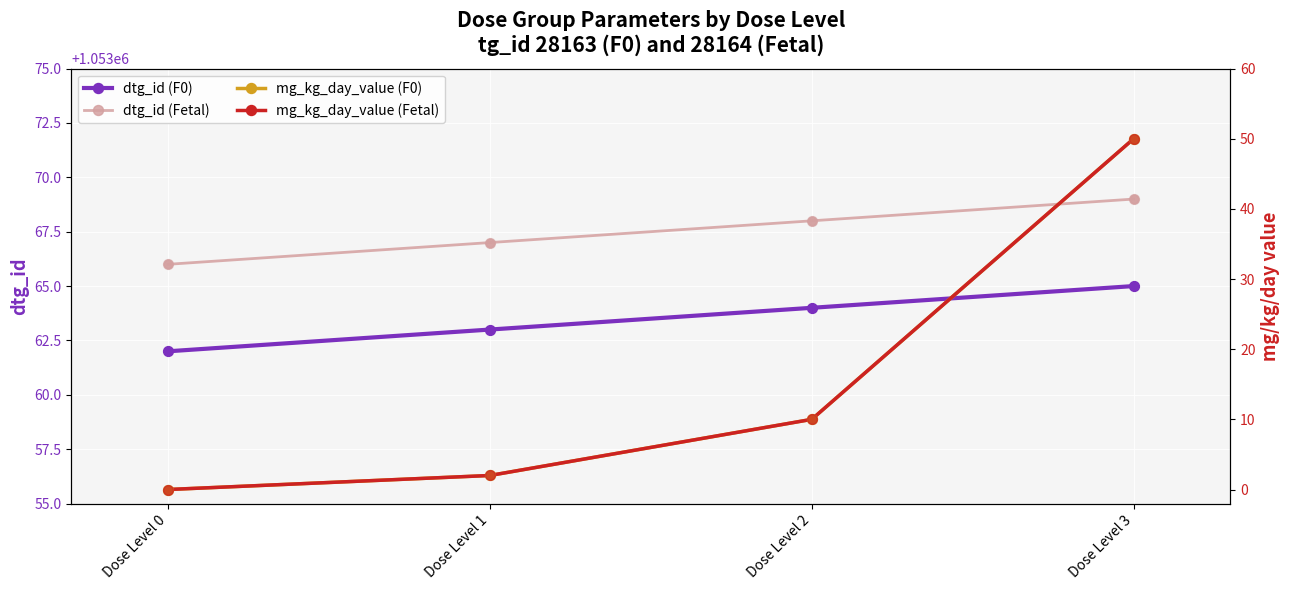

Which series reaches the maximum Y coordinate?

dtg_id (Fetal)